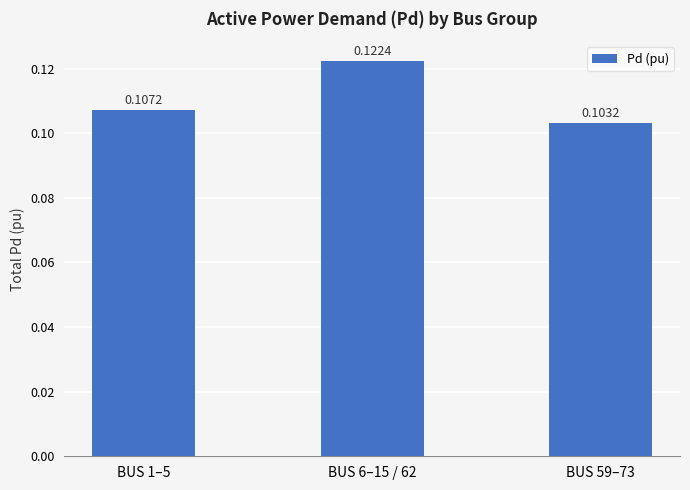

Which has a higher value, BUS 59–73 or BUS 6–15 / 62?

BUS 6–15 / 62